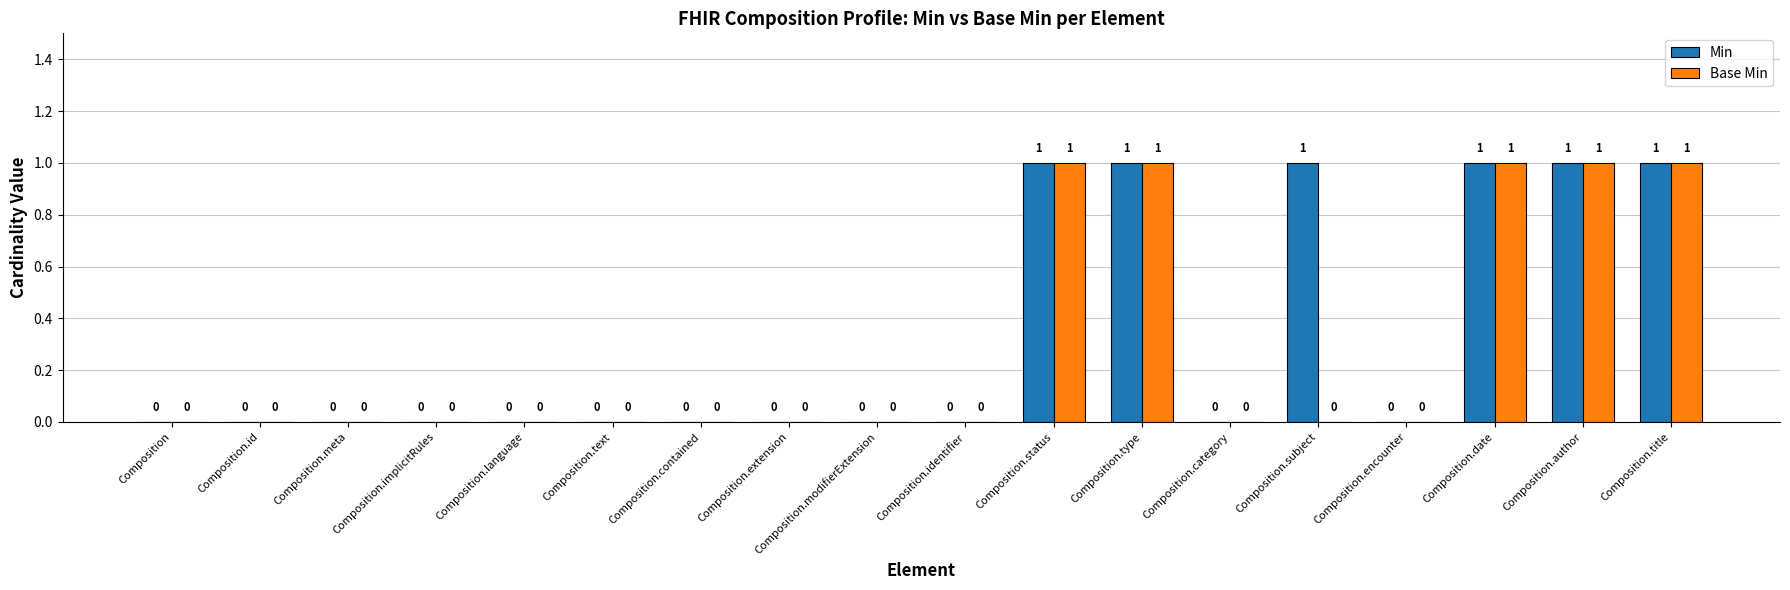

What is the maximum value shown in the chart?

1